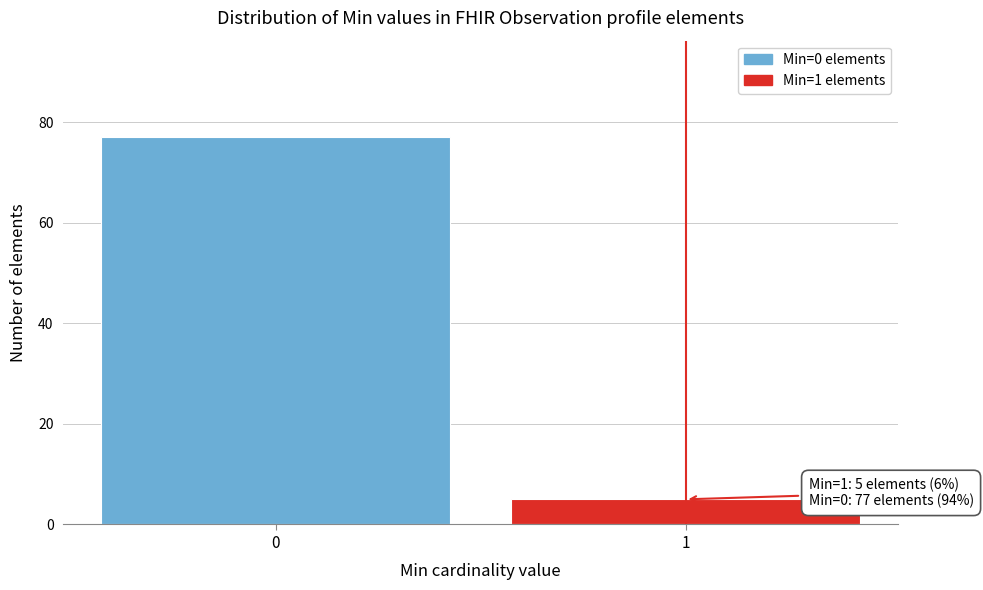

Reading right to left, what are all the values shown in this chart?

5	77